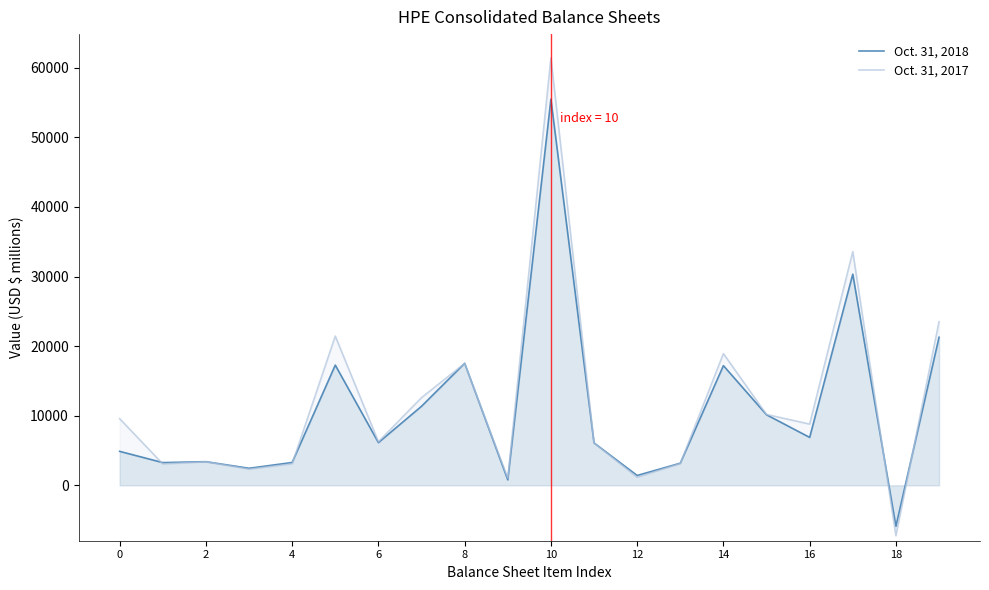

At which label does Oct. 31, 2017 reach its peak?

10